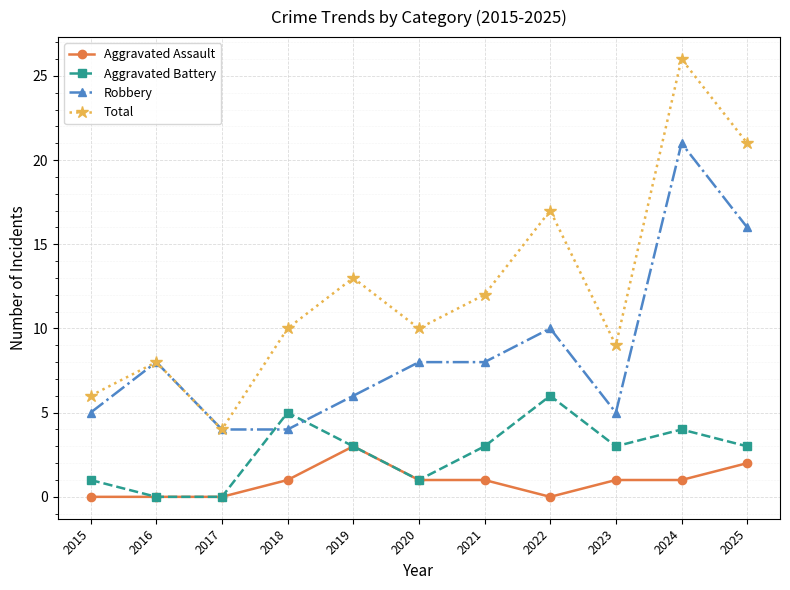

List the series in order of their peak value, lowest first.

Aggravated Assault, Aggravated Battery, Robbery, Total